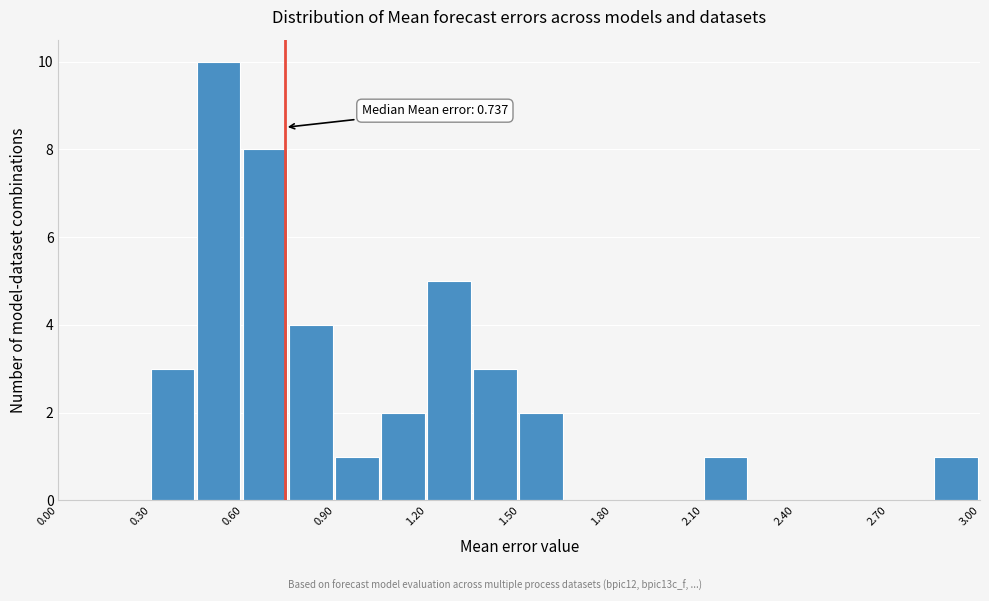

Read against the x-axis, roughly where is the centre of the tallest bar?

0.50